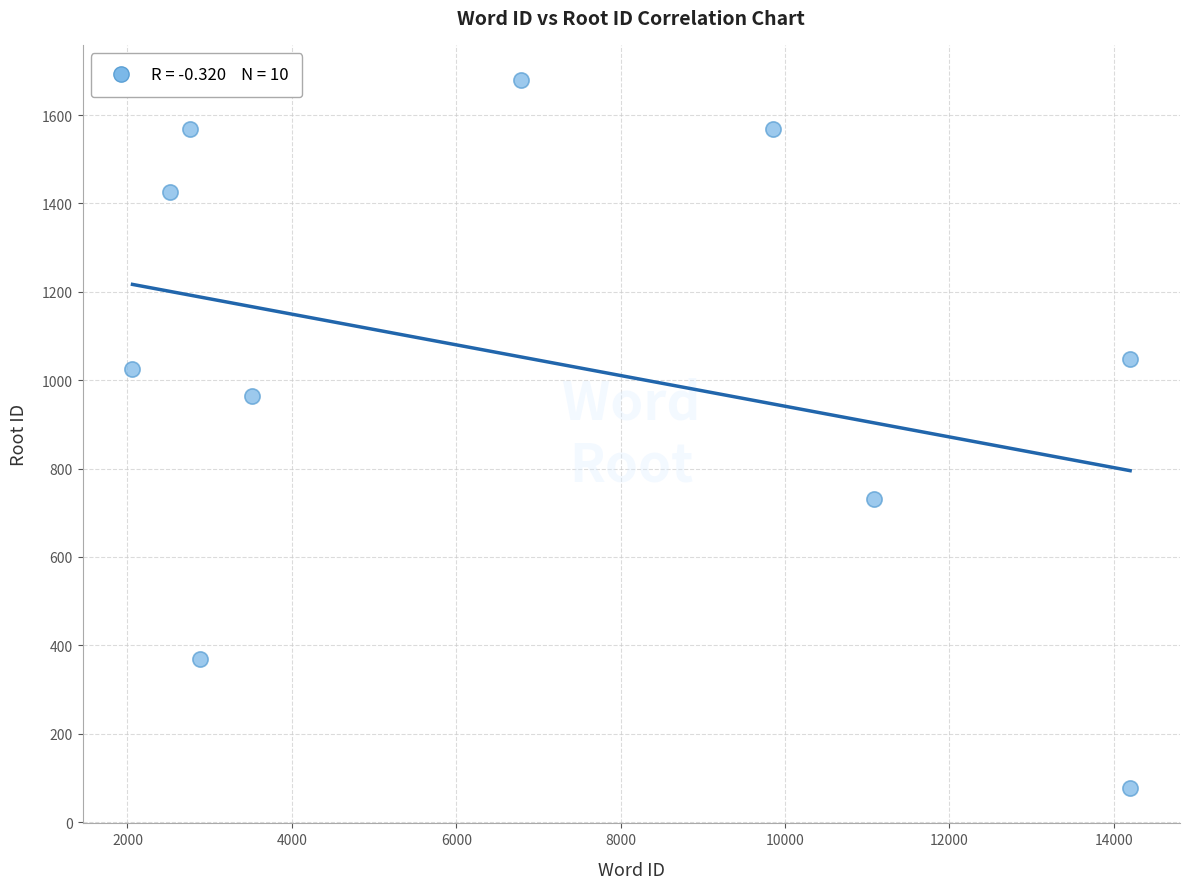

What is the range of Y values (max minus min)?

1602